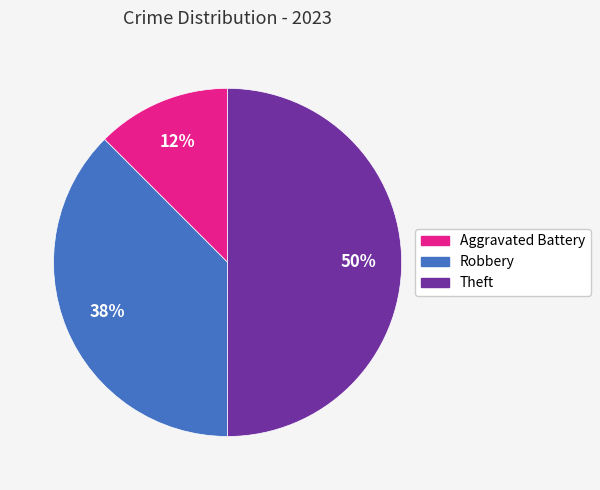

How many segments does this pie chart have?

3